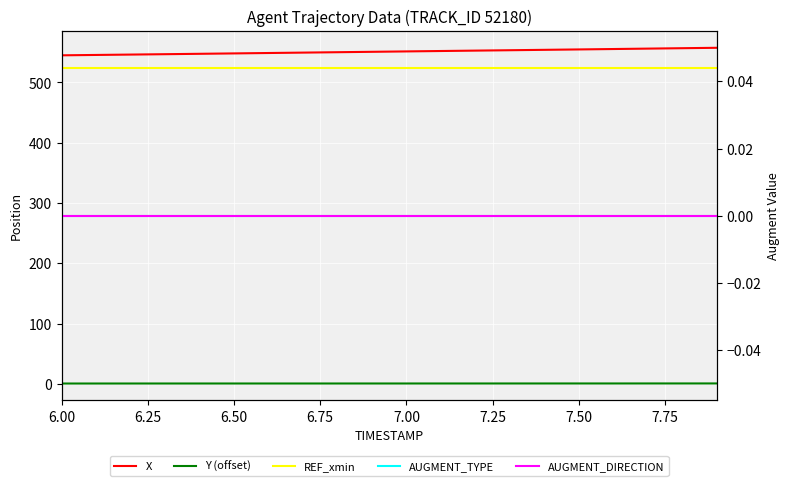

True or false: Y (offset) and AUGMENT_DIRECTION cross at least once.

False